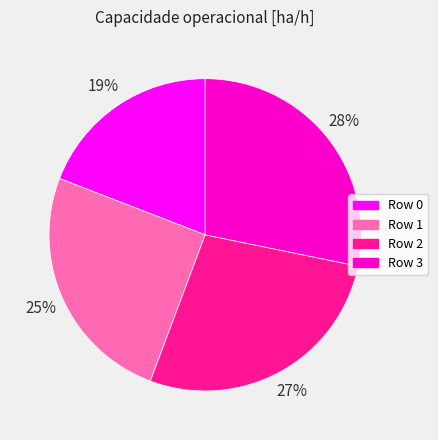

How many slices are in this pie chart?

4